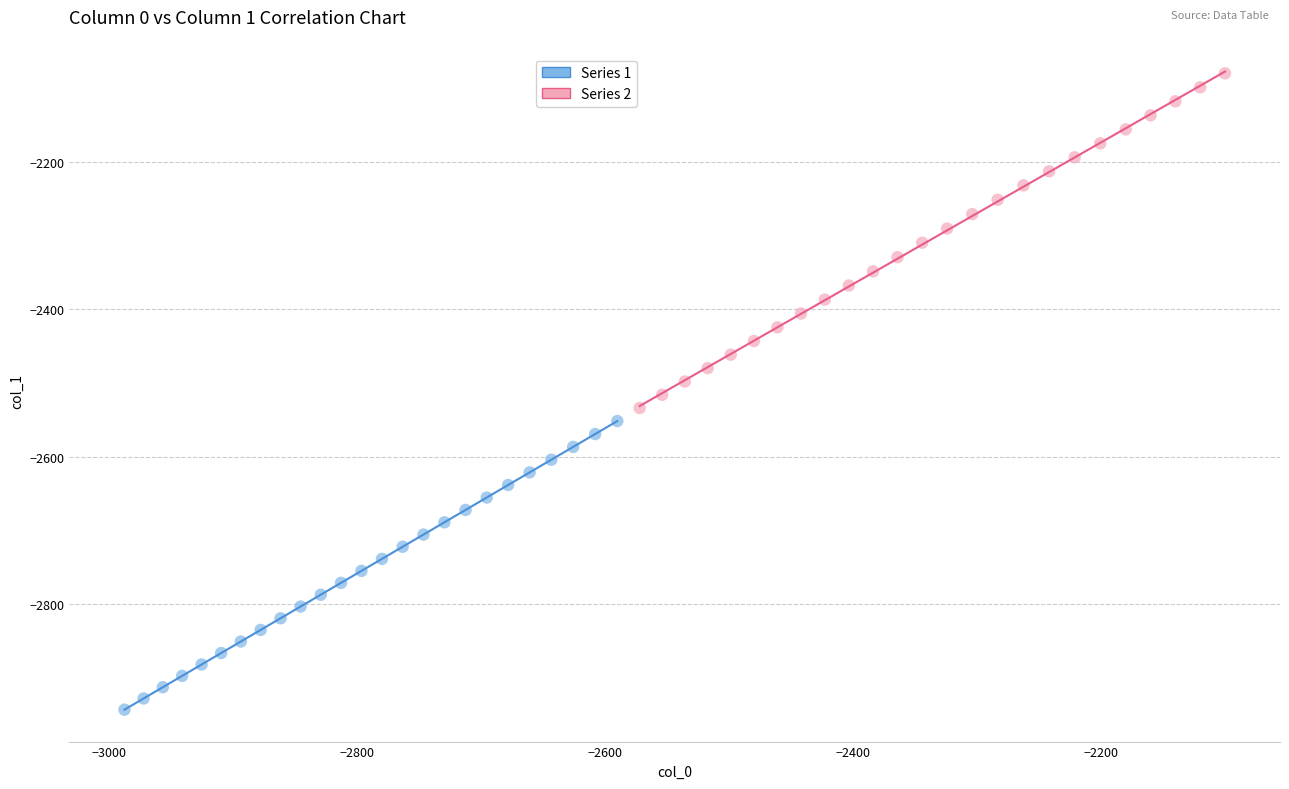

What are all the series names shown in the legend?

Series 1, Series 2